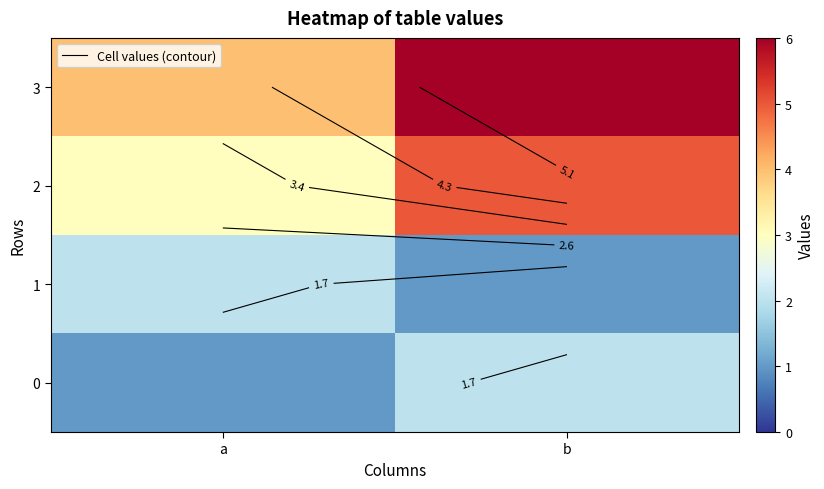

Between b and a, which is larger?

b